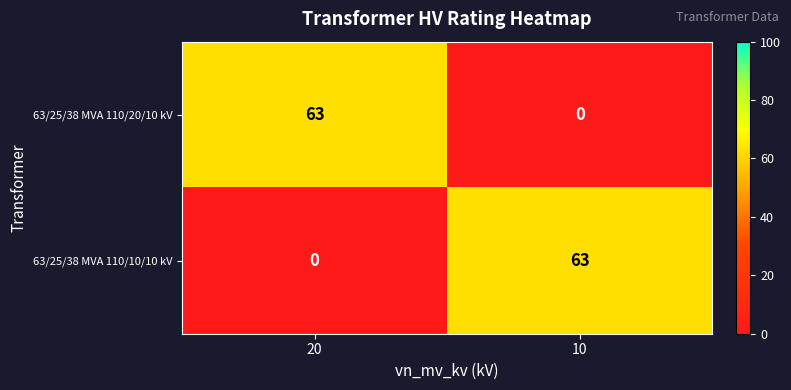

At 10, list the series in order from largest to smallest.

63/25/38 MVA 110/10/10 kV, 63/25/38 MVA 110/20/10 kV